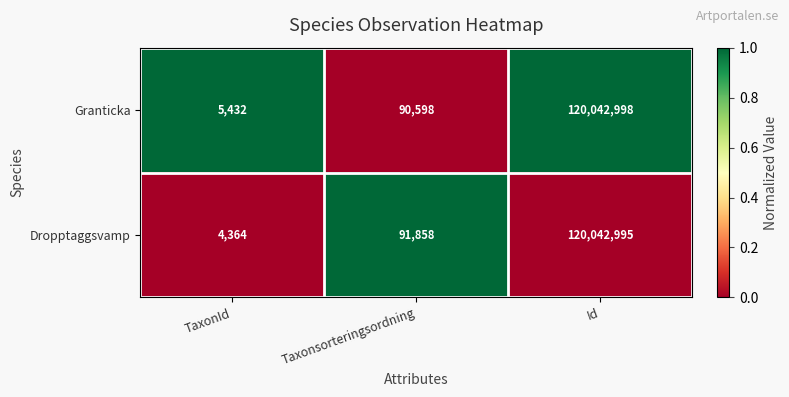

How many categories are shown in the chart?

3